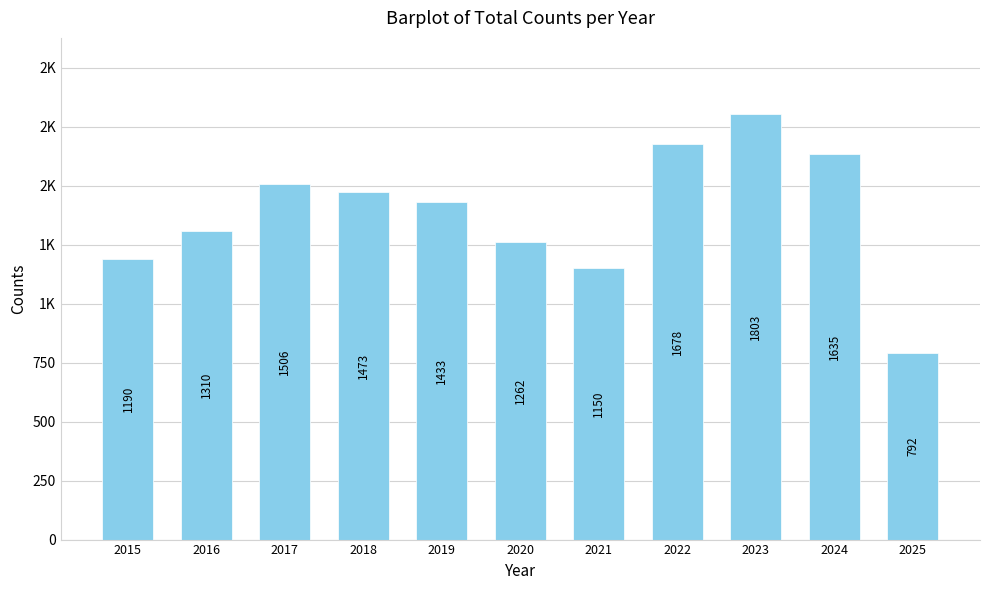

List the labels in order of value, largest first.

2023, 2022, 2024, 2017, 2018, 2019, 2016, 2020, 2015, 2021, 2025